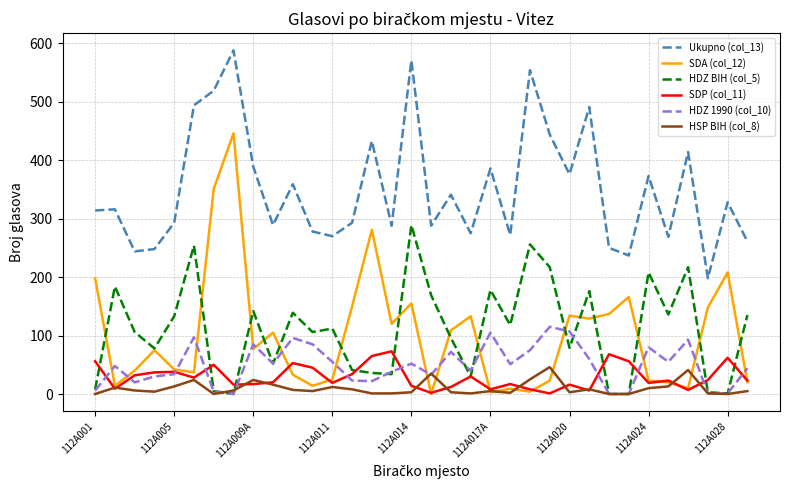

Which series has the largest range (max minus min)?

SDA (col_12)